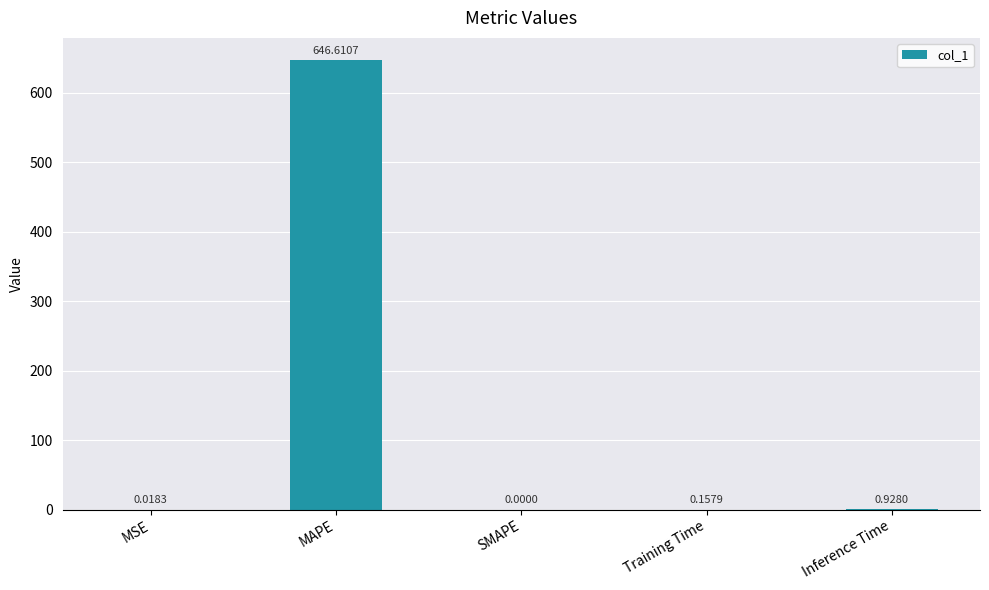

What is the sum of all values?

647.7